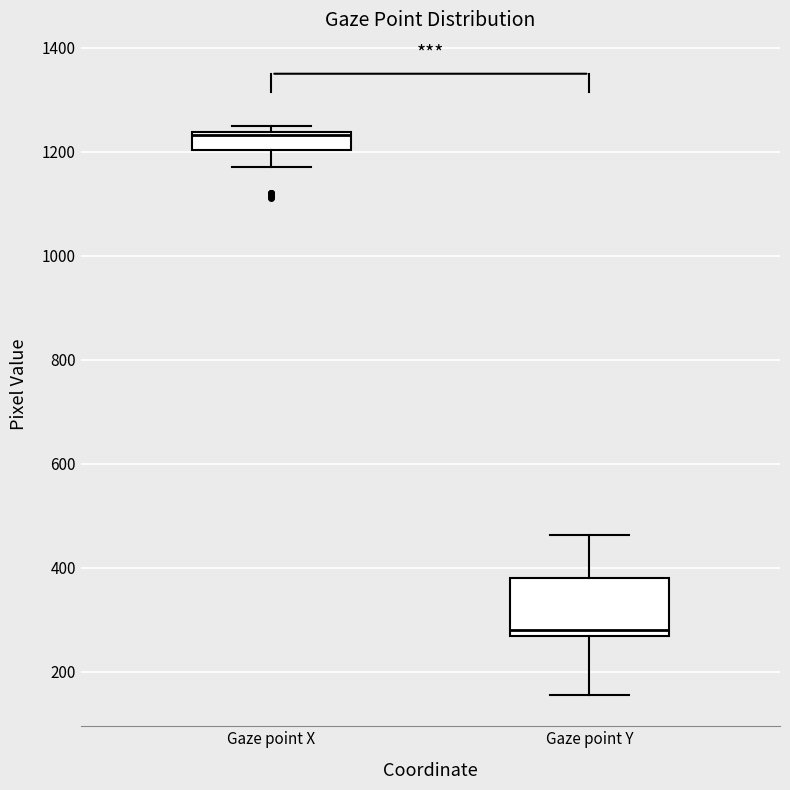

Where is the upper edge of the box for Gaze point X on the y-axis? The values are not printed on the chart, so give them approximately, as read against the axis.

1240